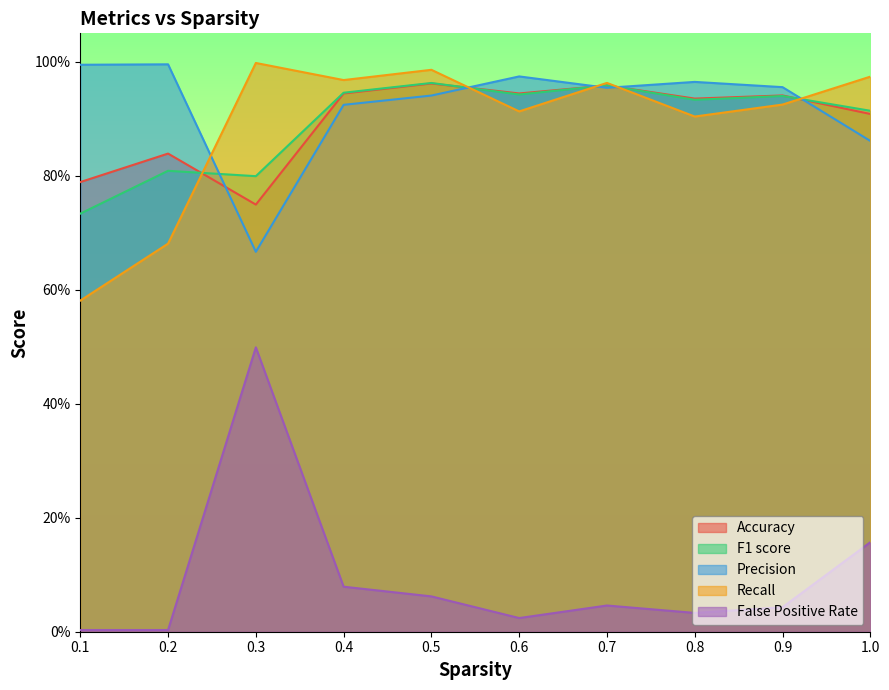

At which category does Accuracy reach its first local valley?

0.3